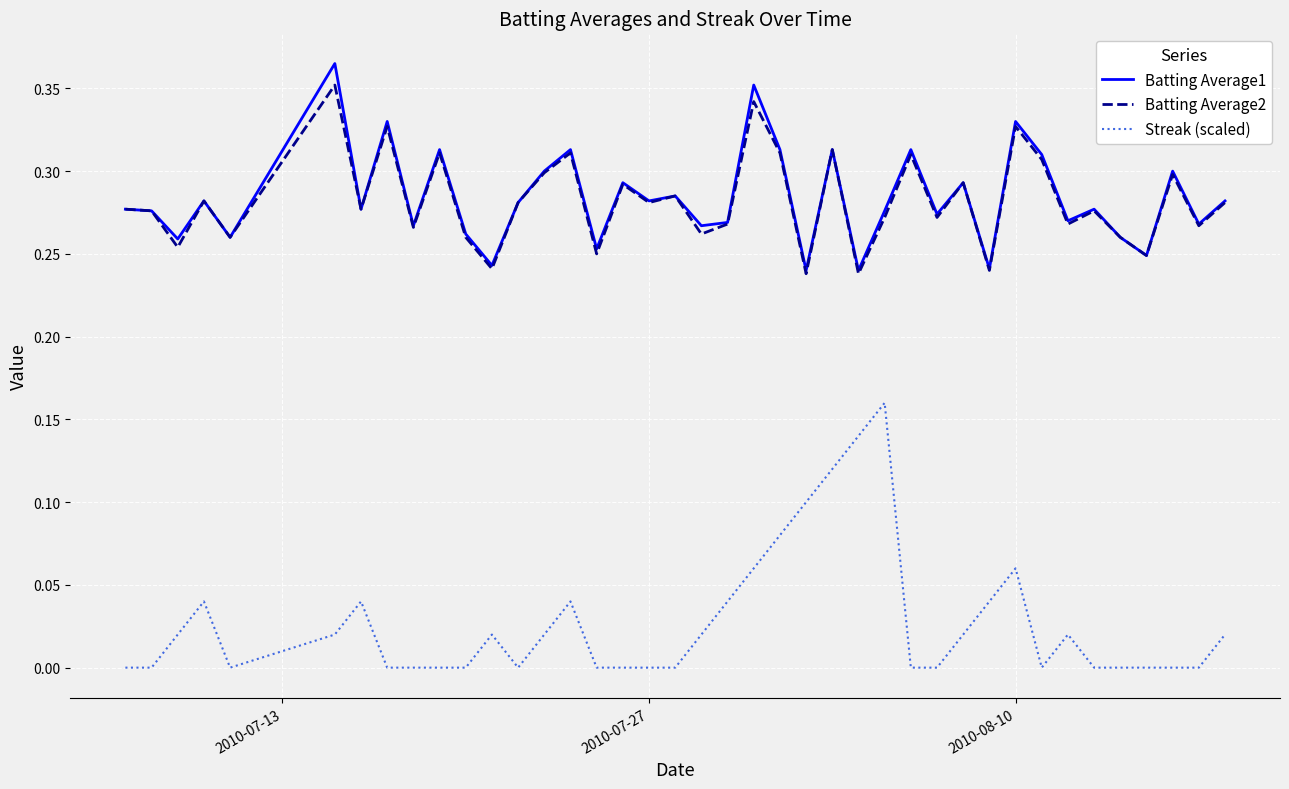

Which series has the largest range (max minus min)?

Streak (scaled)